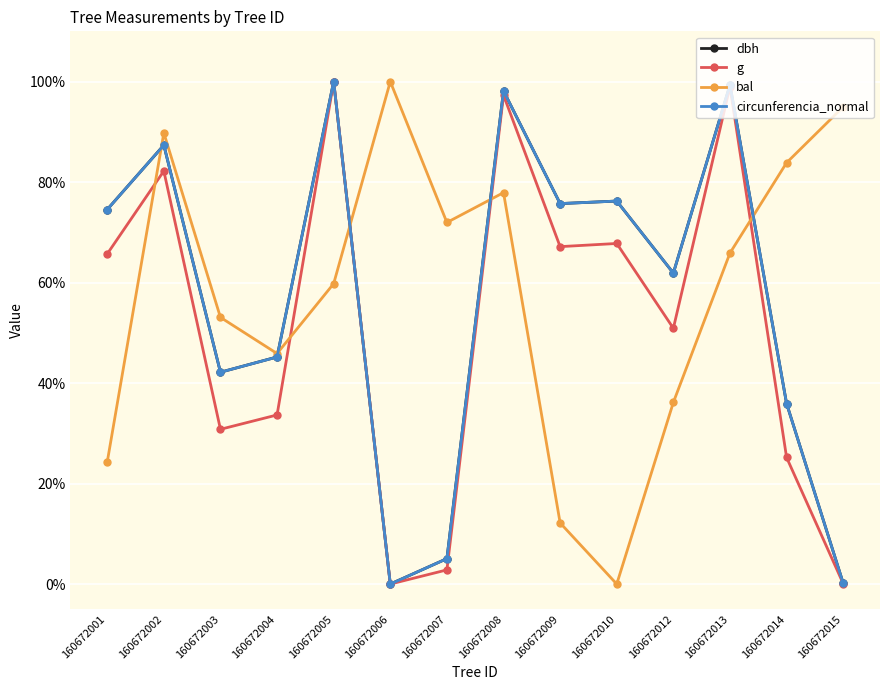

What is the spread (max minus min) of values at 160672014?

58.6